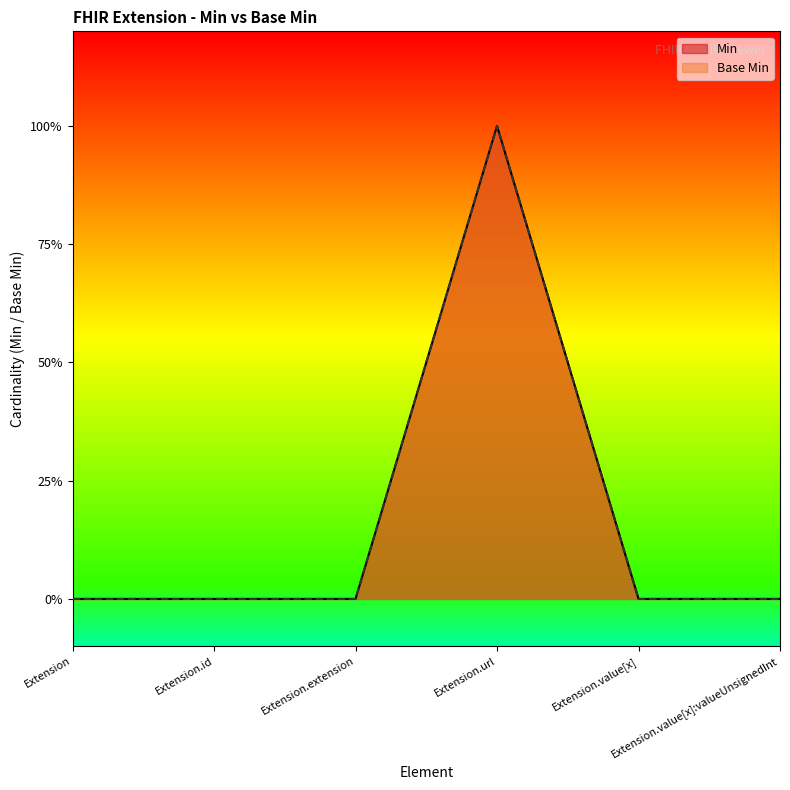

What is the label of the 1st point from the left?

Extension